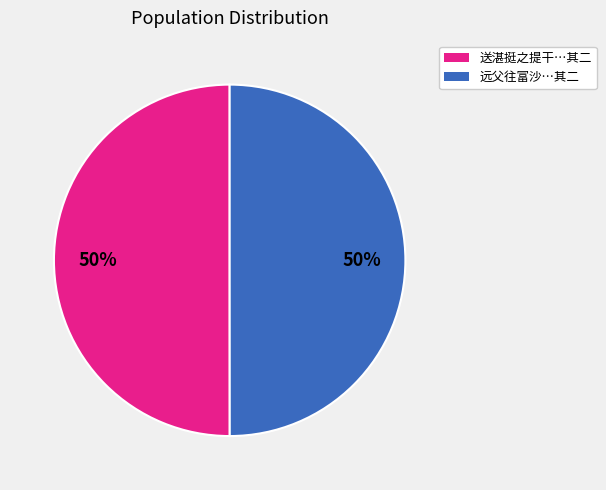

To the nearest percent, what is the average slice percentage?

50%